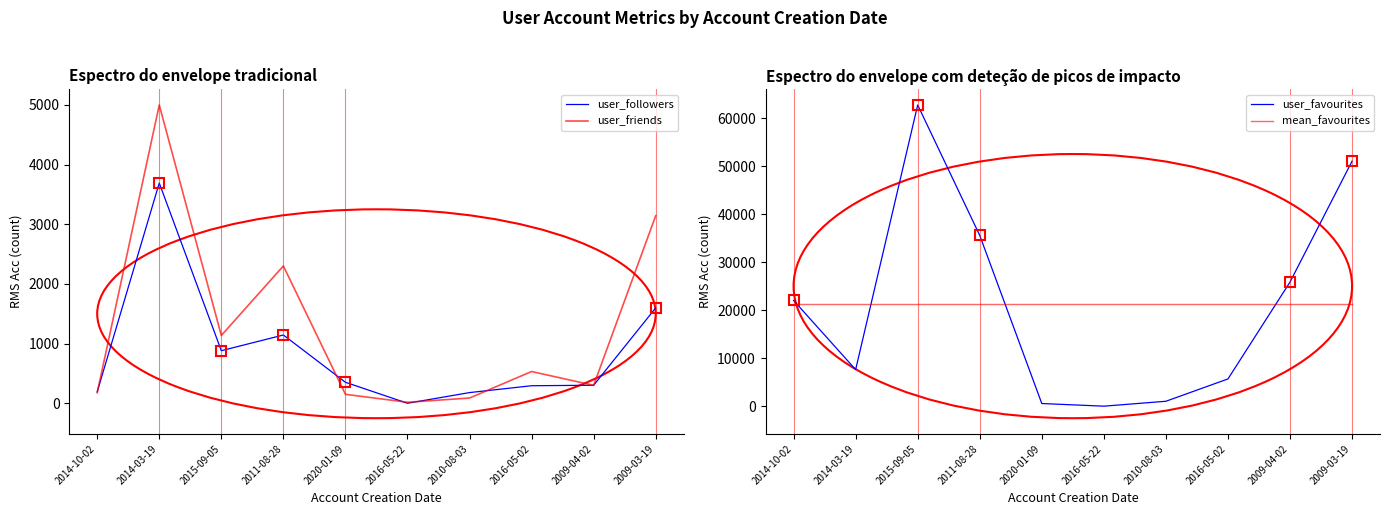

What position from the right is 2016-05-22?

5